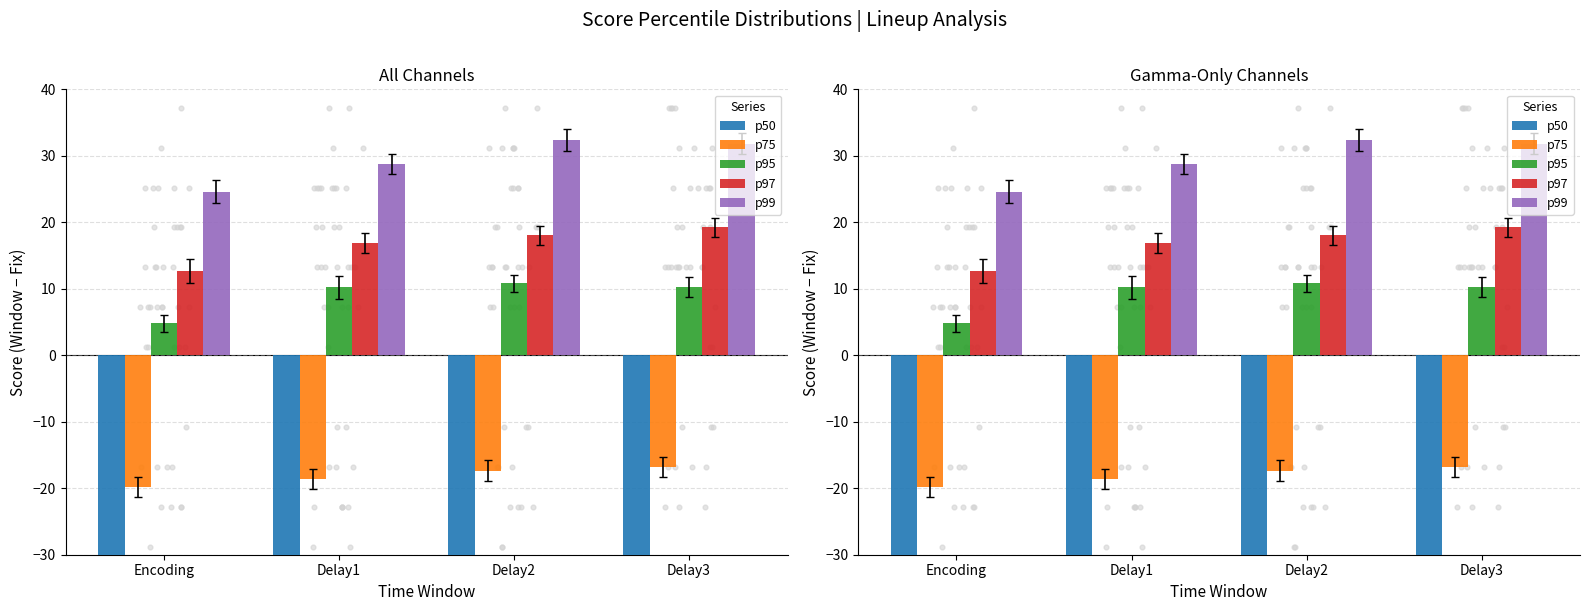

Which series reaches the minimum Y coordinate?

p50